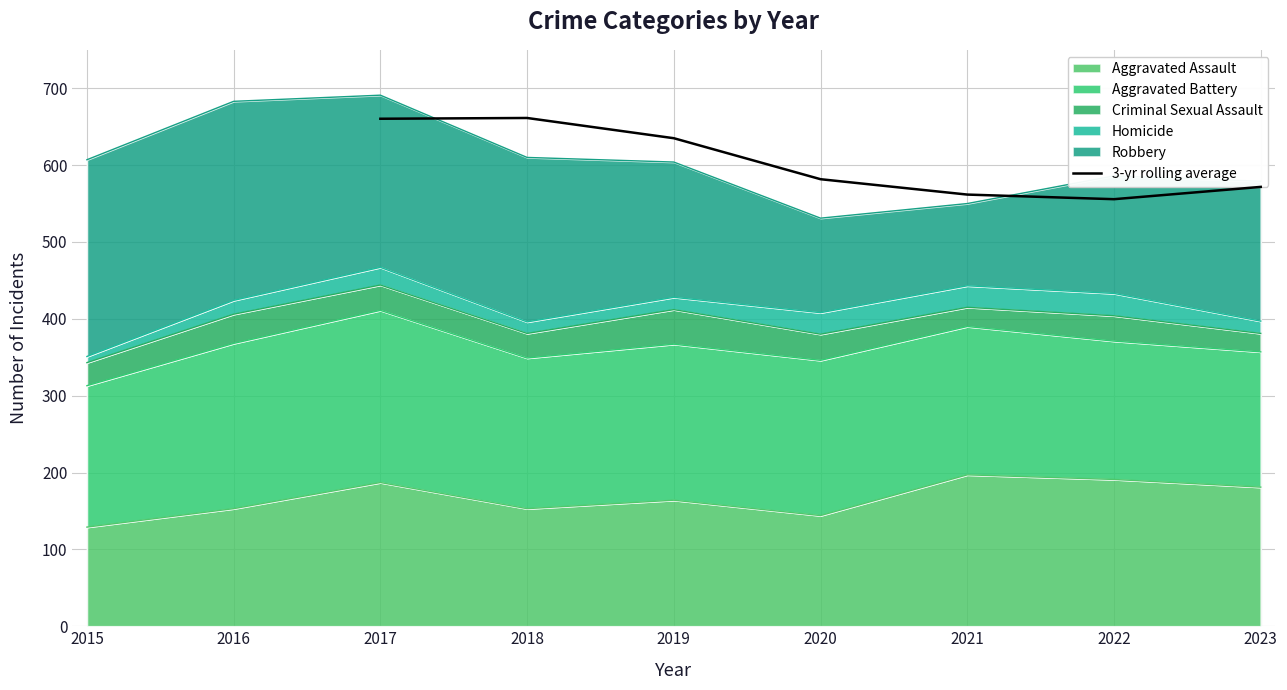

True or false: 3-yr rolling average has a value of 660.3 at 2017.

True